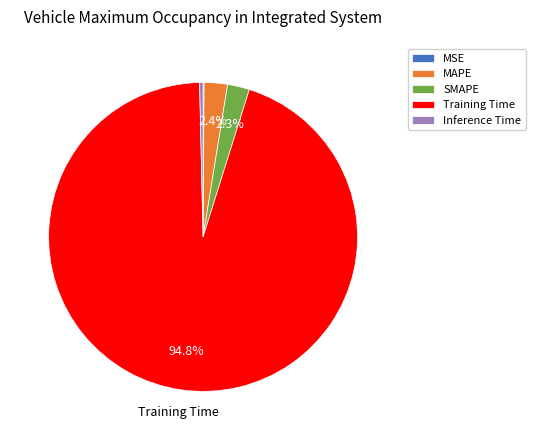

Is it true that Inference Time is 6% of the pie?

False